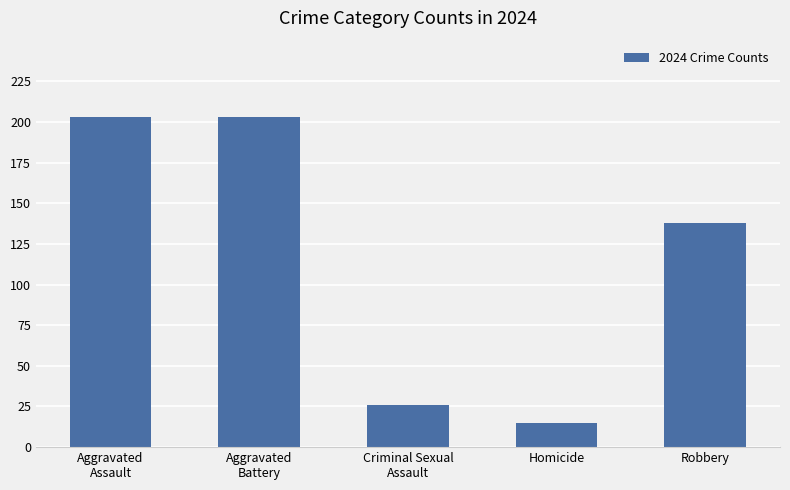

What position from the left is Aggravated
Assault?

1